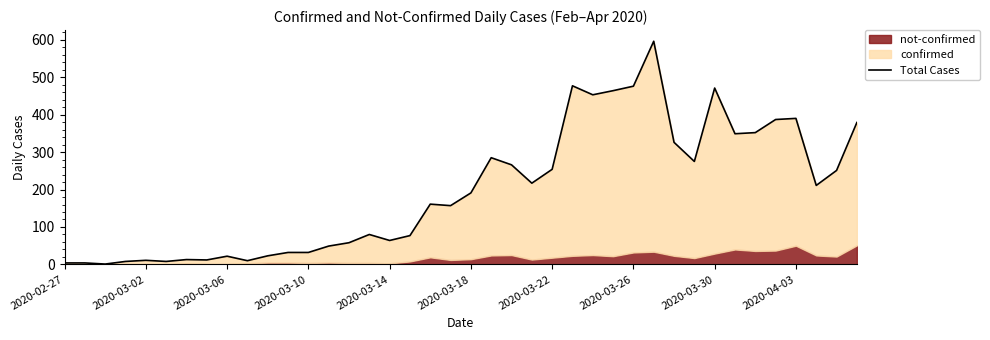

What is the value of the 17th point from the left?

64